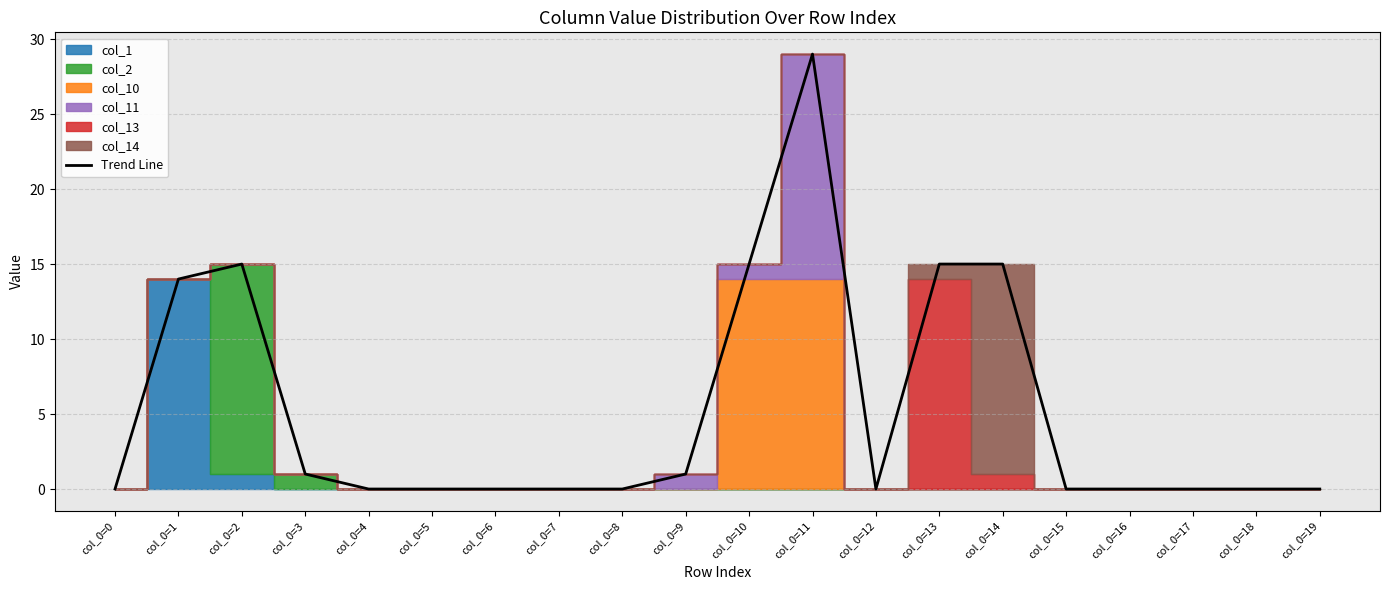

What is the difference between the maximum and minimum values?

29